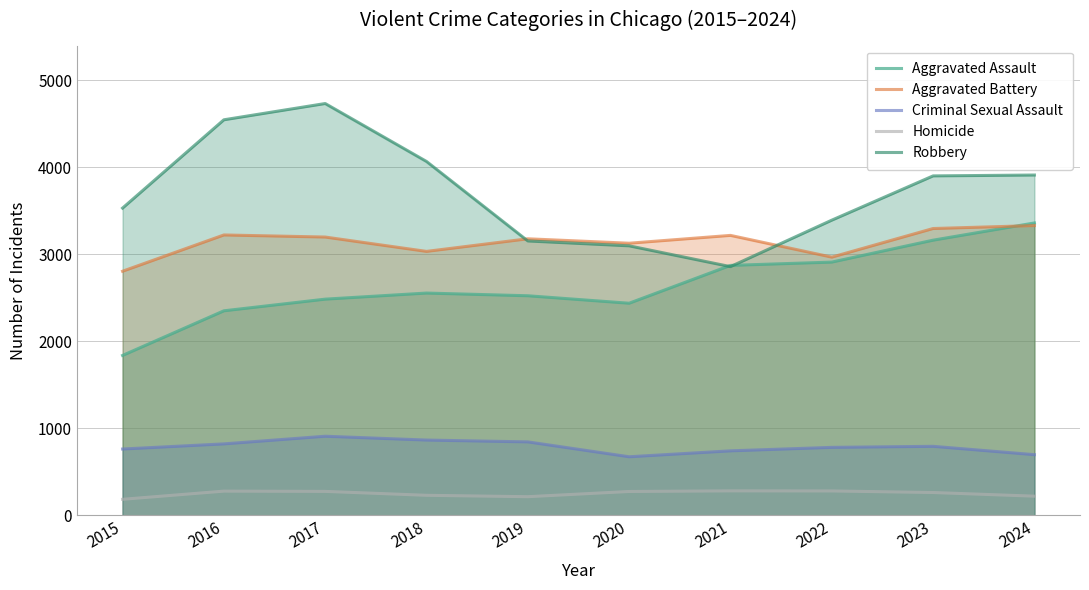

How many data points in Homicide are less than 274?

5